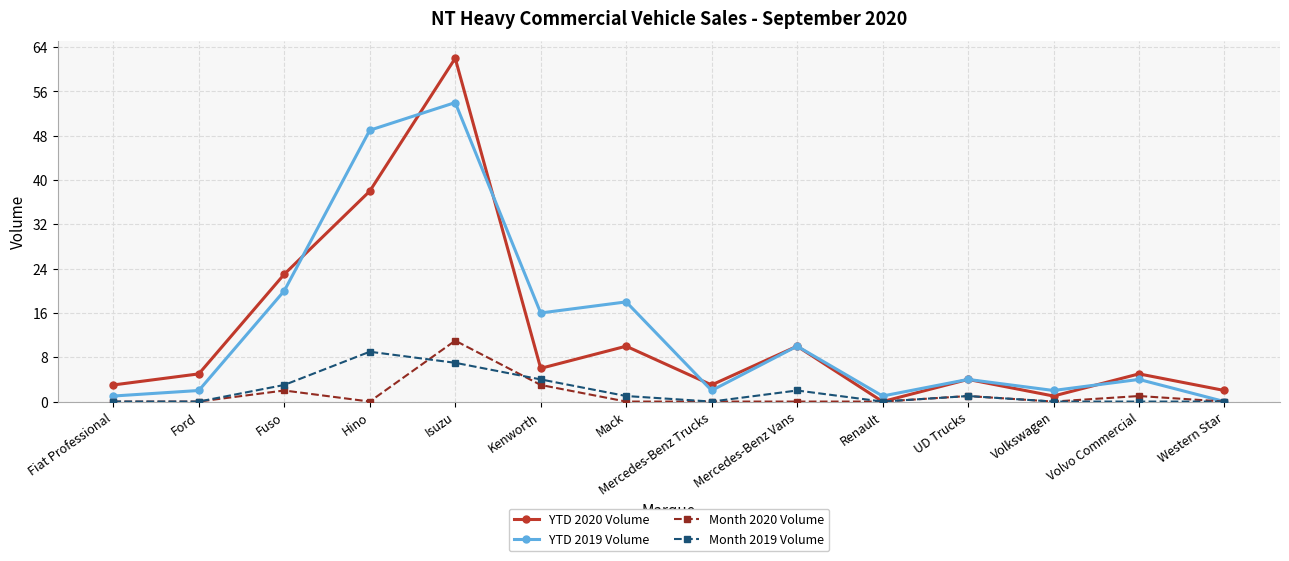

Which category has the highest value in the YTD 2020 Volume series?

Isuzu